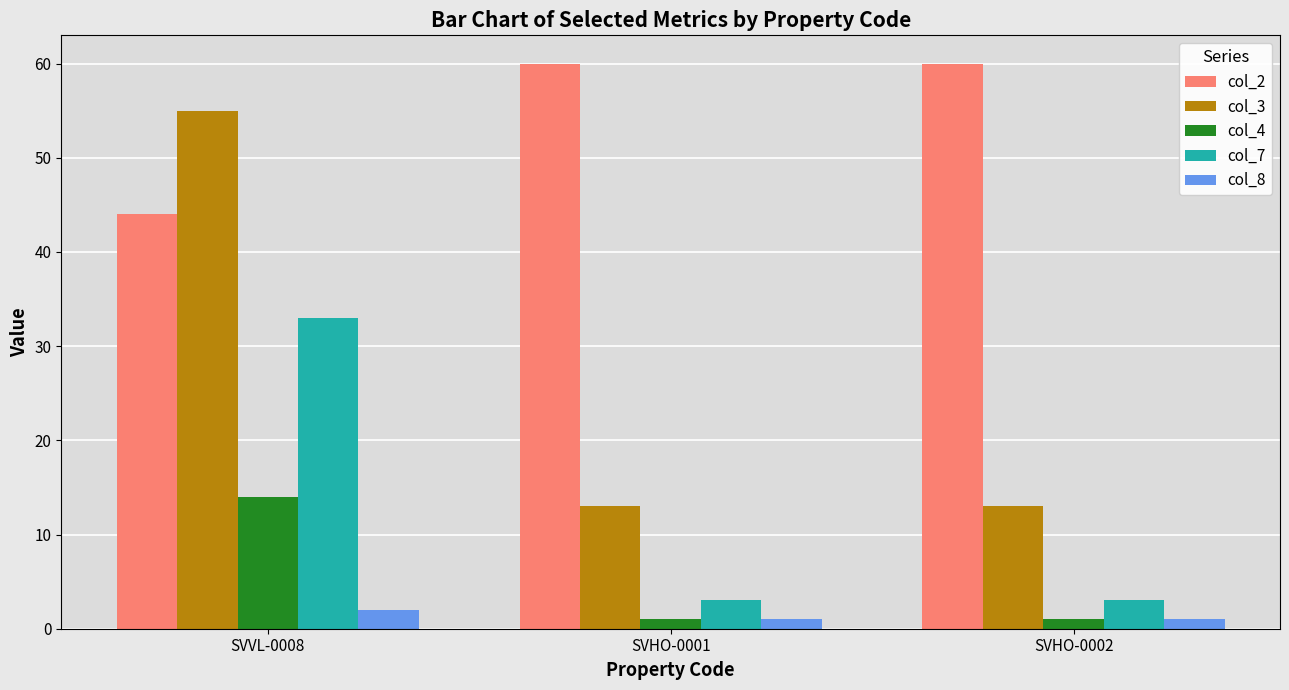

Is the value of col_8 at SVHO-0001 greater than the value of col_7 at SVHO-0002?

No